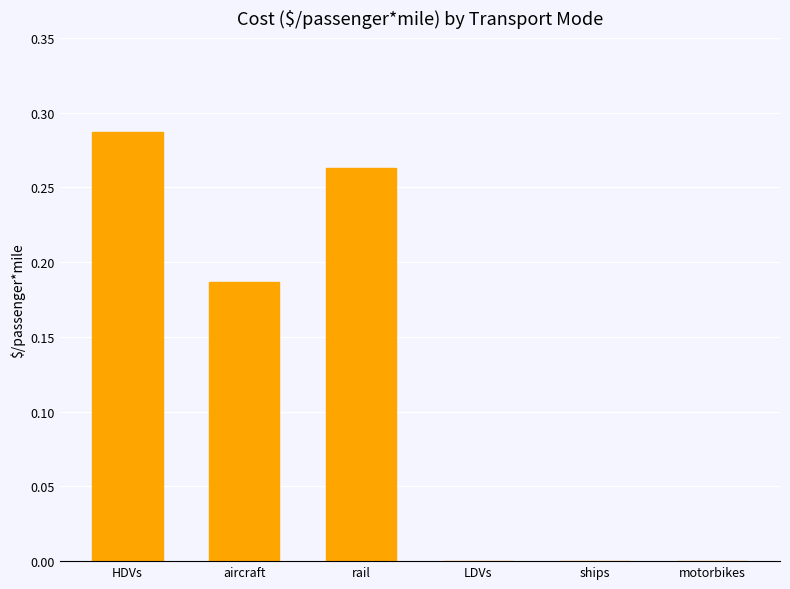

What is the change in value from HDVs to ships?

-0.3